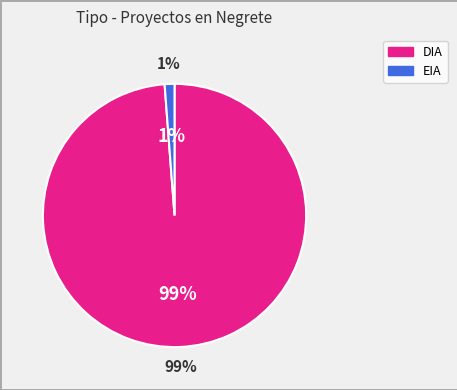

Does EIA account for over 50% of the chart?

No